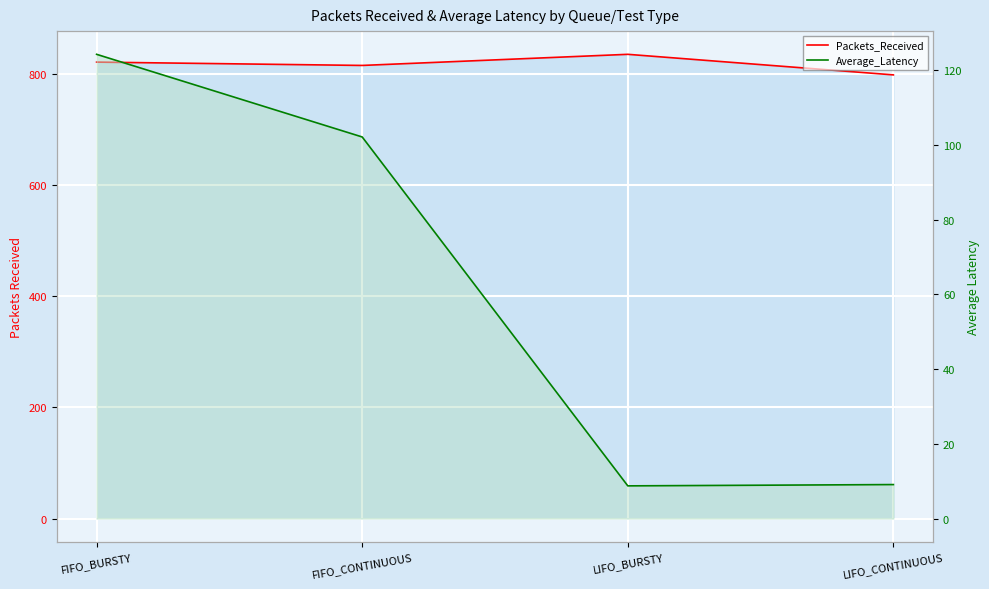

Reading right to left, list all the values displayed in this chart.

Packets_Received: 798.0	835.0	815.0	821.0
Average_Latency: 9.1	8.7	102.1	124.3